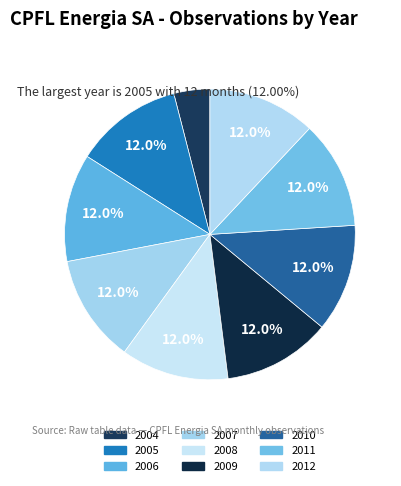

How many slices are in this pie chart?

9